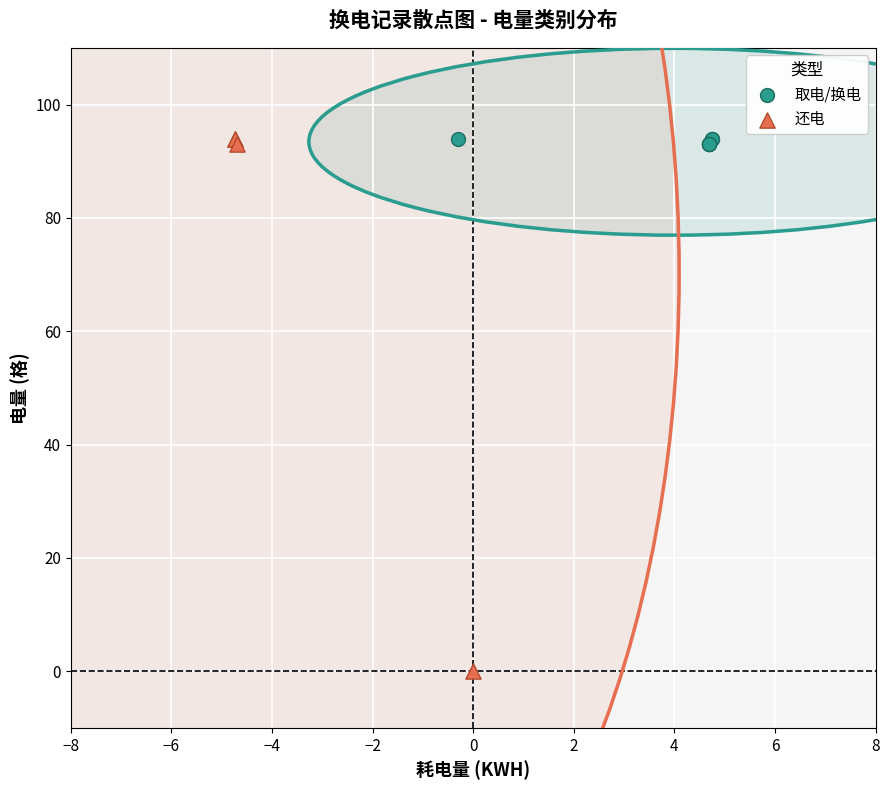

Which series contains the lowest Y value?

还电